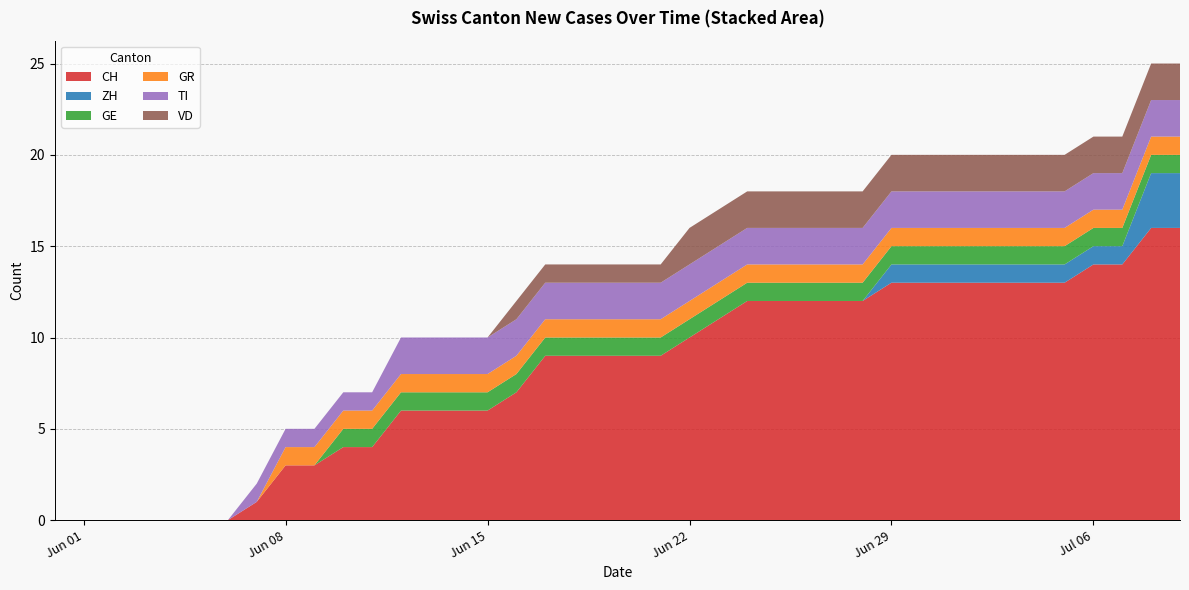

Reading left to right, transcribe all the data shown in this chart.

CH: 0	0	0	0	0	0	0	1	3	3	4	4	6	6	6	6	7	9	9	9	9	9	10	11	12	12	12	12	12	13	13	13	13	13	13	13	14	14	16	16
ZH: 0	0	0	0	0	0	0	0	0	0	0	0	0	0	0	0	0	0	0	0	0	0	0	0	0	0	0	0	0	1	1	1	1	1	1	1	1	1	3	3
GE: 0	0	0	0	0	0	0	0	0	0	1	1	1	1	1	1	1	1	1	1	1	1	1	1	1	1	1	1	1	1	1	1	1	1	1	1	1	1	1	1
GR: 0	0	0	0	0	0	0	0	1	1	1	1	1	1	1	1	1	1	1	1	1	1	1	1	1	1	1	1	1	1	1	1	1	1	1	1	1	1	1	1
TI: 0	0	0	0	0	0	0	1	1	1	1	1	2	2	2	2	2	2	2	2	2	2	2	2	2	2	2	2	2	2	2	2	2	2	2	2	2	2	2	2
VD: 0	0	0	0	0	0	0	0	0	0	0	0	0	0	0	0	1	1	1	1	1	1	2	2	2	2	2	2	2	2	2	2	2	2	2	2	2	2	2	2